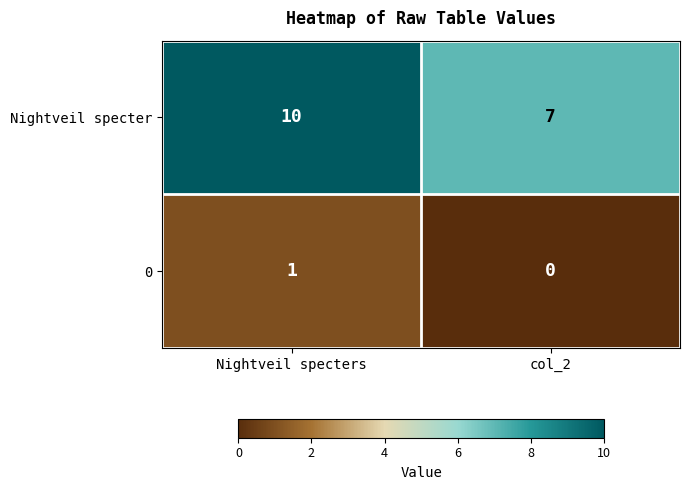

What is the difference between the Nightveil specter values at Nightveil specters and col_2?

3